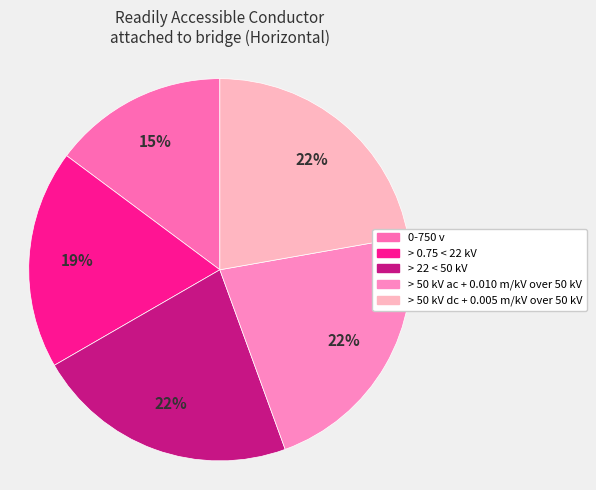

How many slices are in this pie chart?

5